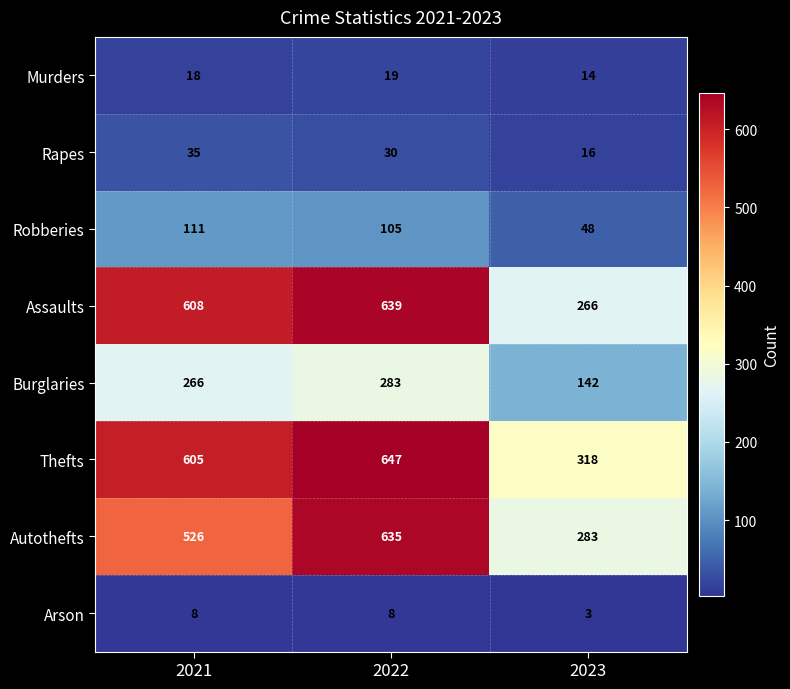

What is the total value across all series at 2023?

1090